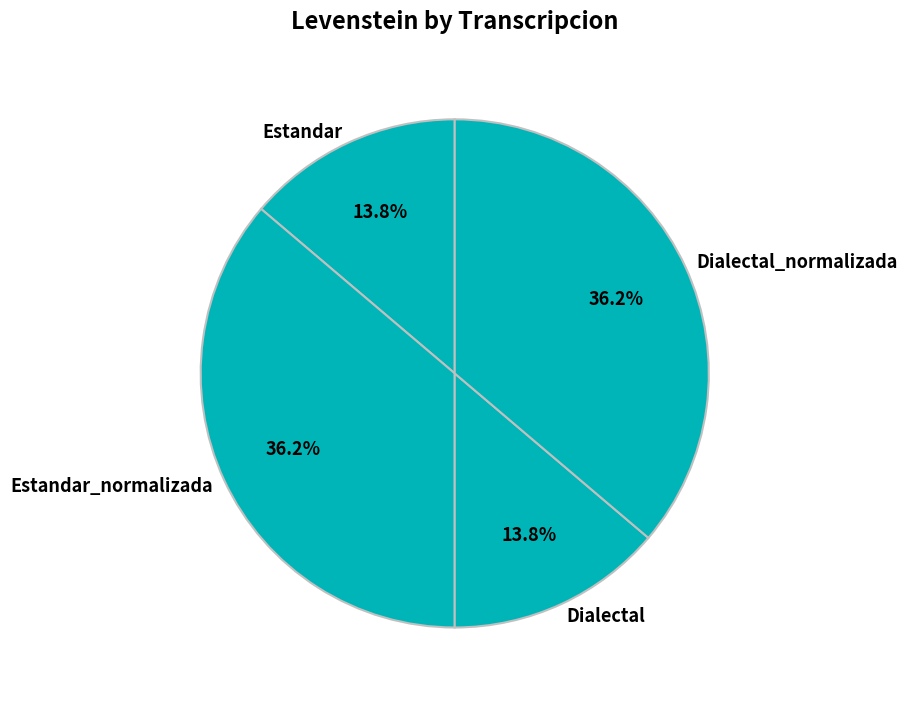

Is there any slice that represents more than half of the pie?

No